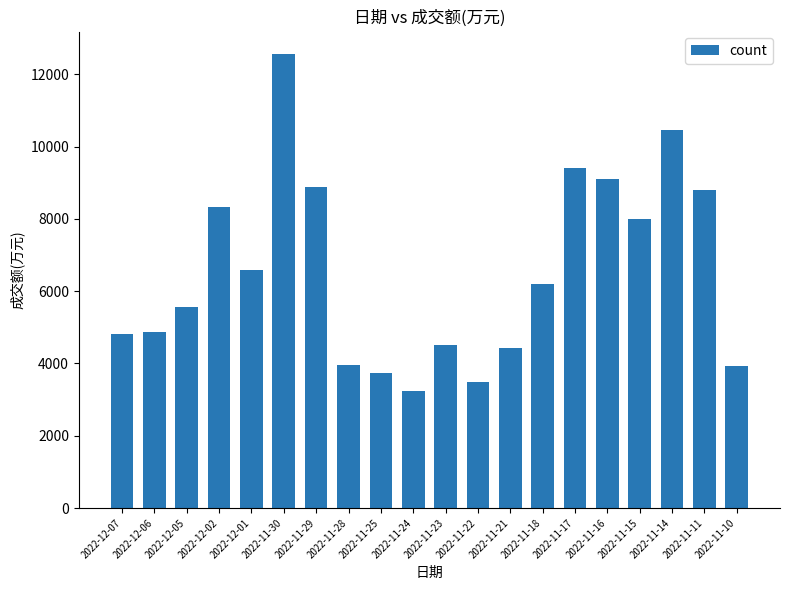

Which label corresponds to the smallest value in the chart?

2022-11-24